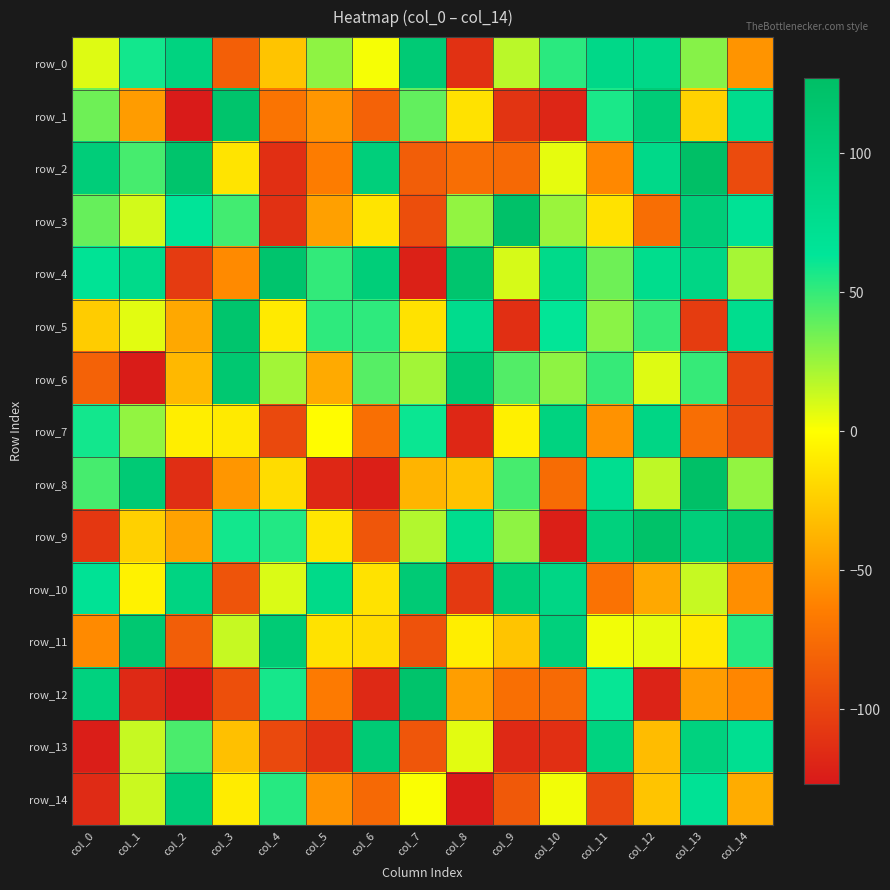

How many data points does each series have?

15